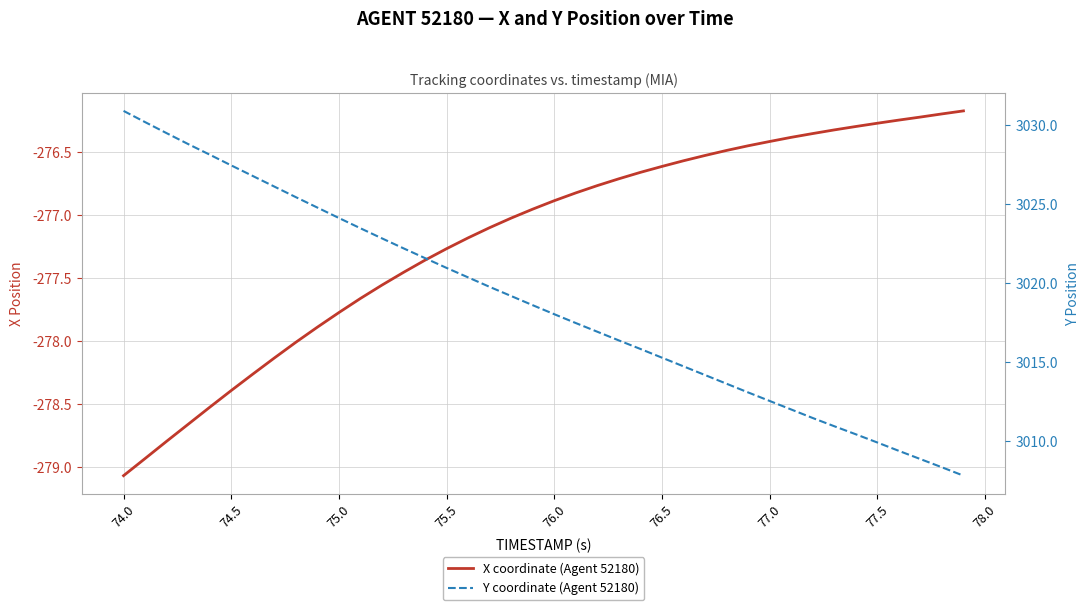

What is the sum of all Y coordinate (Agent 52180) values?

120748.7